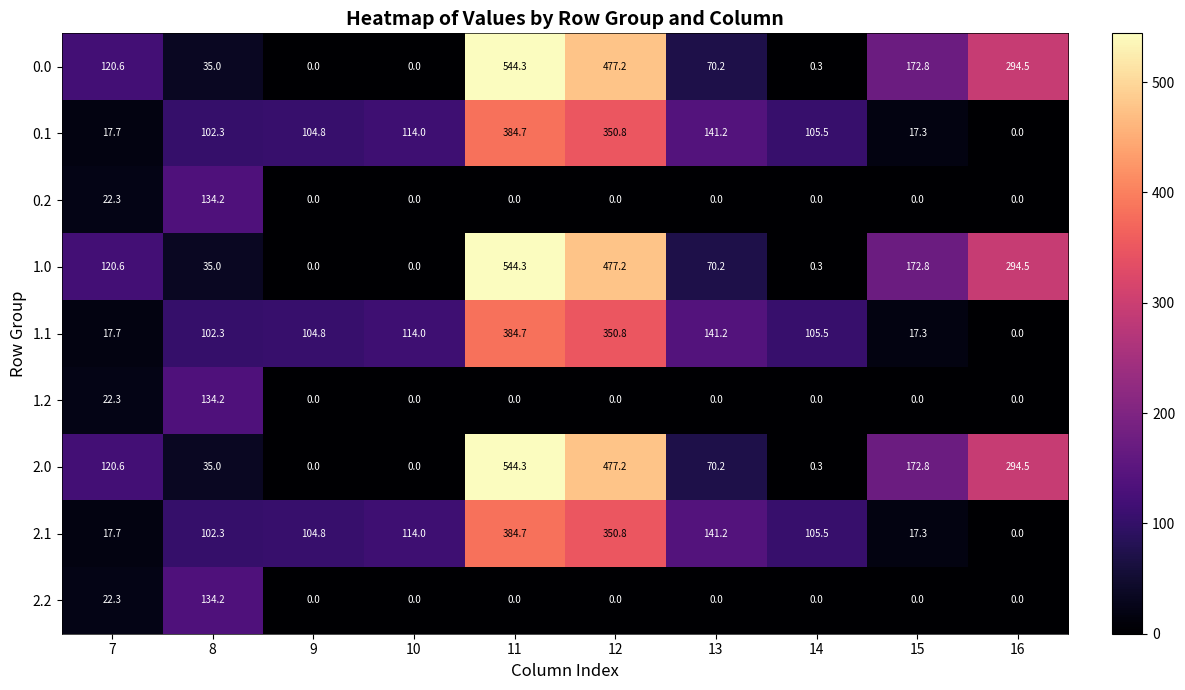

What is the sum of the 1.1 values at 10 and 8?

216.3